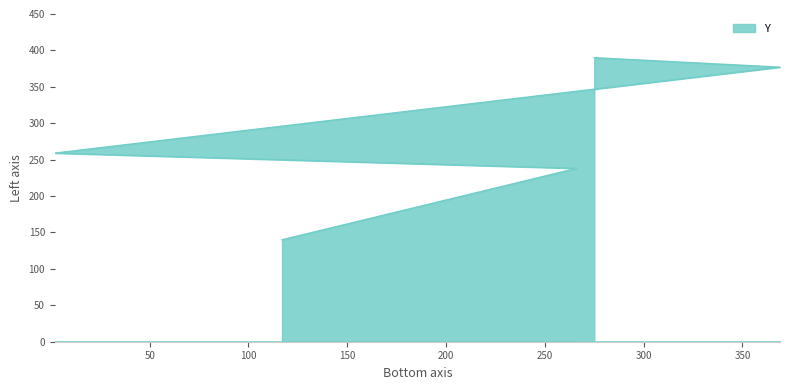

What is the label of the 5th point from the left?

275